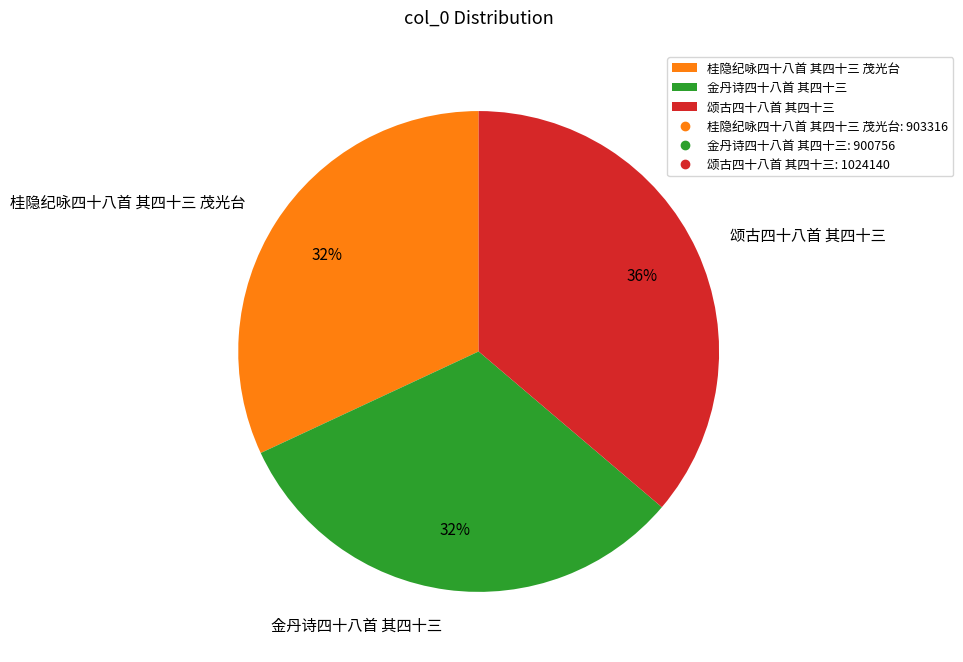

True or false: 金丹诗四十八首 其四十三 accounts for 32% of the total.

True